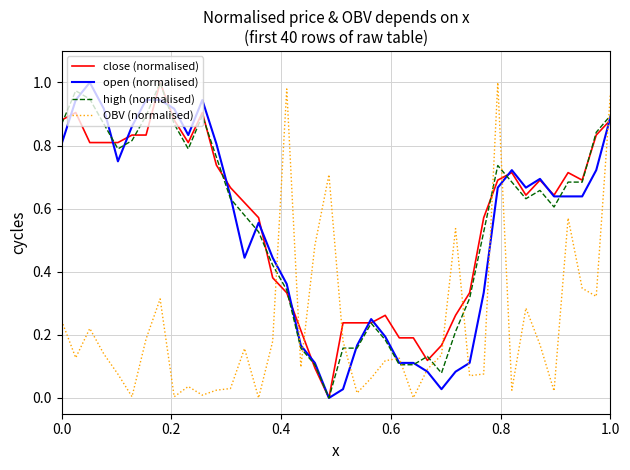

After their last crossing, which series has the higher values: close (normalised) or OBV (normalised)?

OBV (normalised)